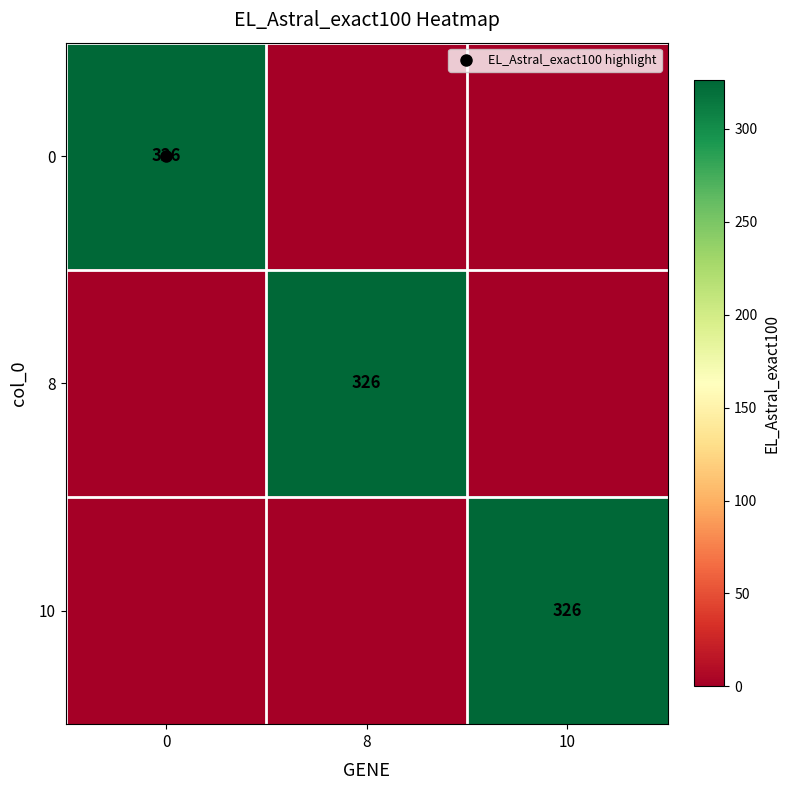

How many data points in 8 are above 0?

1